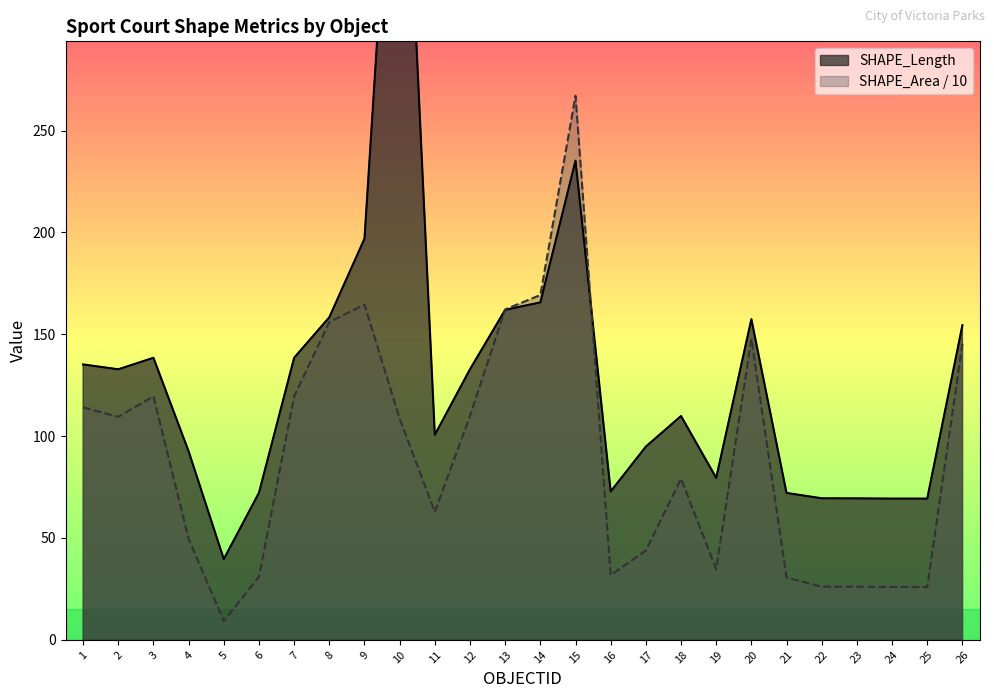

The value of SHAPE_Length at 11 is 100.7. True or false?

True